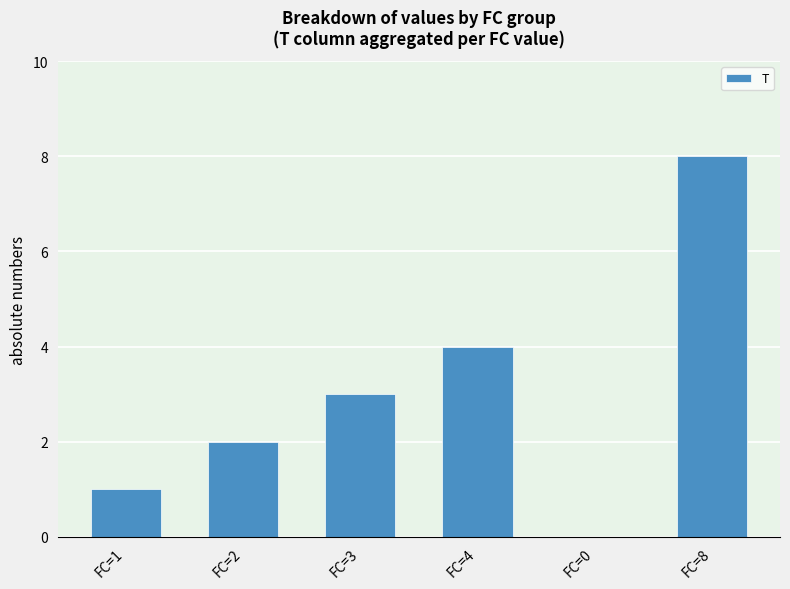

Reading right to left, extract all data points from this chart.

8	0	4	3	2	1